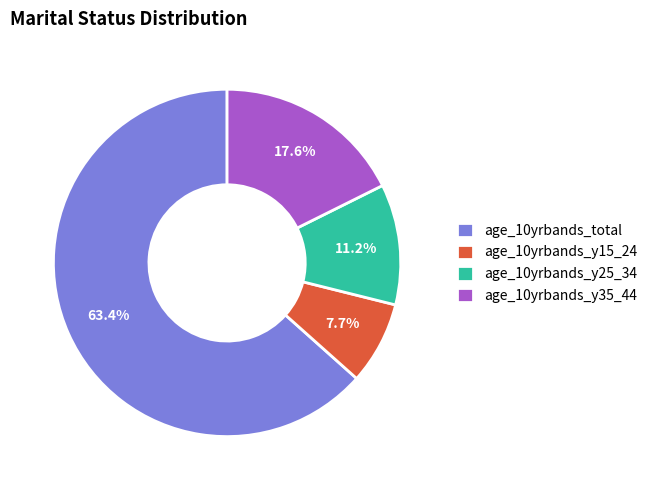

The age_10yrbands_y25_34 slice represents 11% of the pie. True or false?

True